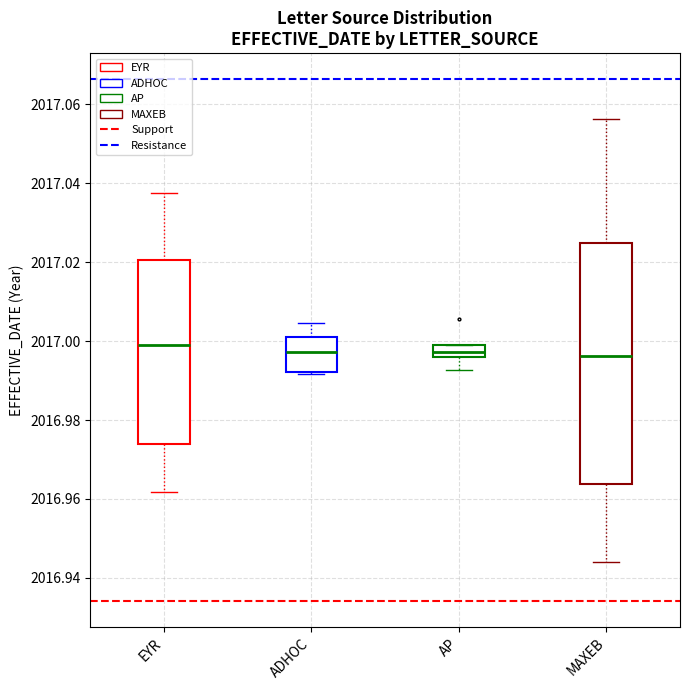

Where is the lower edge of the box for AP on the y-axis? The values are not printed on the chart, so give them approximately, as read against the axis.

2016.996